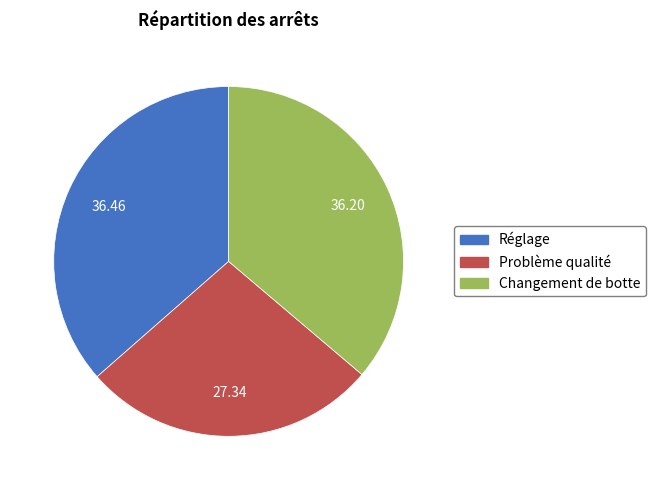

Which has a higher value, Problème qualité or Changement de botte?

Changement de botte